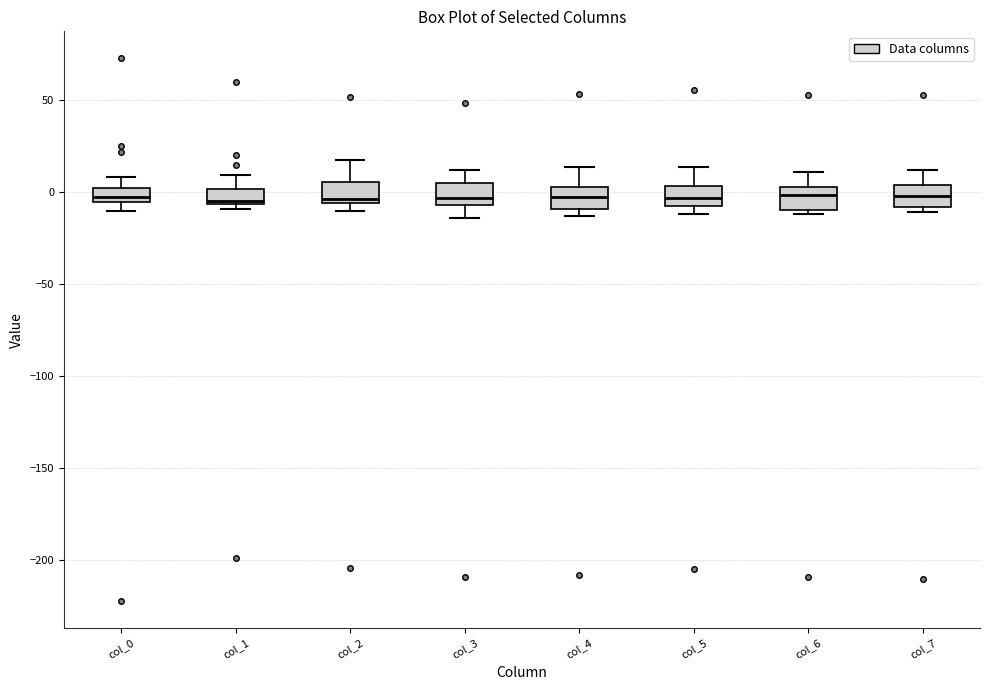

Where is the lower edge of the box for col_1 on the y-axis? The values are not printed on the chart, so give them approximately, as read against the axis.

-5